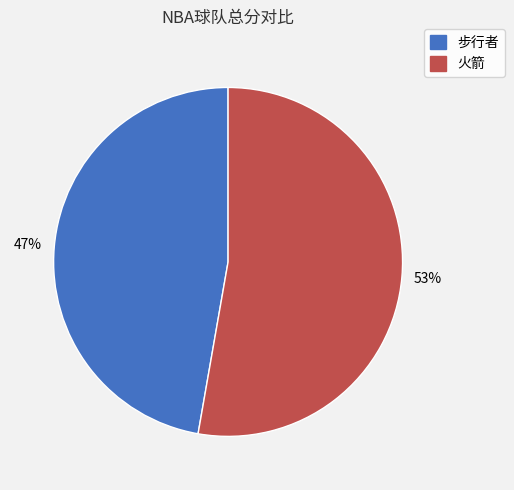

What percentage is the 火箭 slice, to the nearest percent?

53%